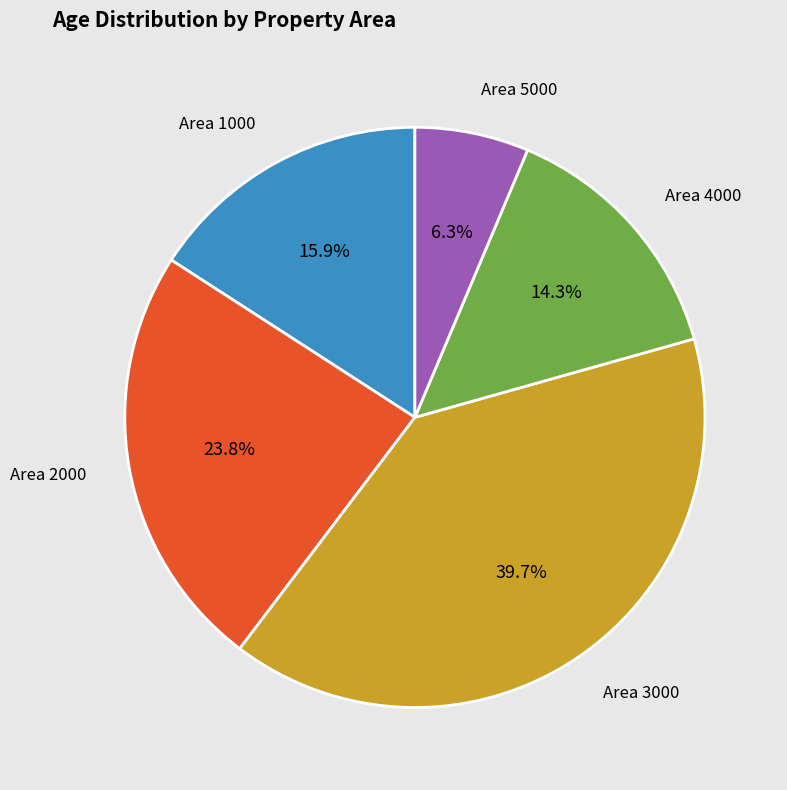

Does any single category account for the majority?

No